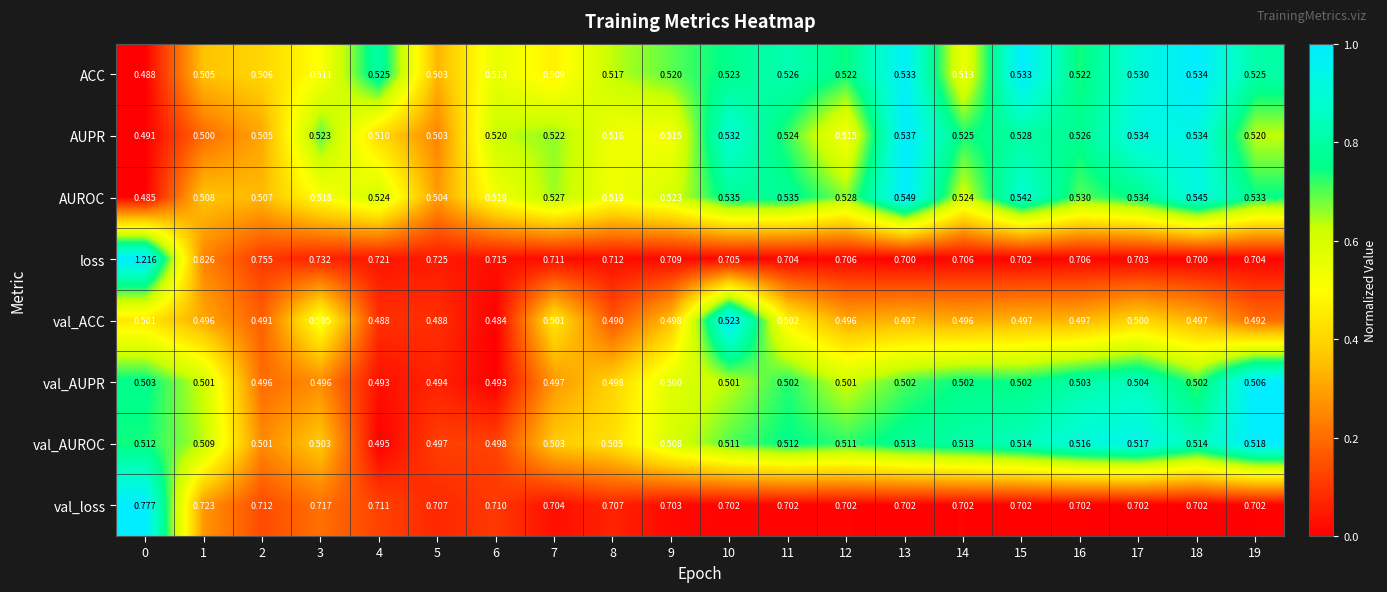

What is the difference between the highest and lowest values at 4?

0.2